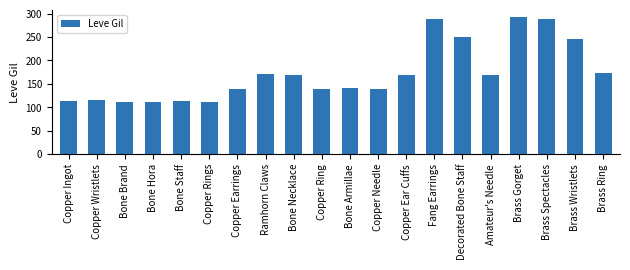

What is the smallest value displayed?

112